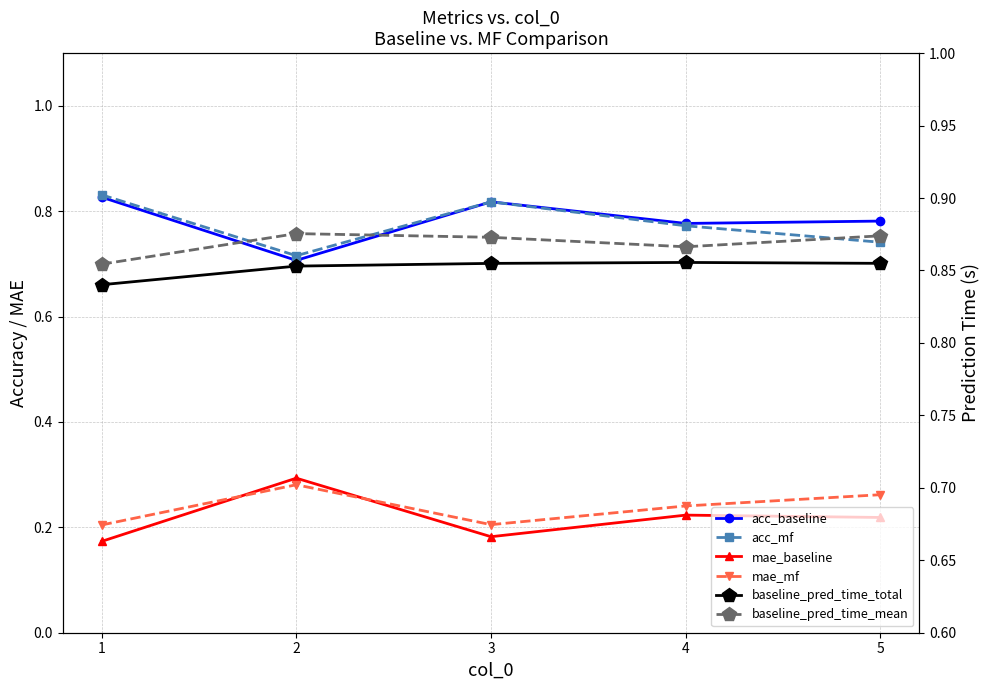

What is the value of the baseline_pred_time_total point at the 1st from the left?

0.8